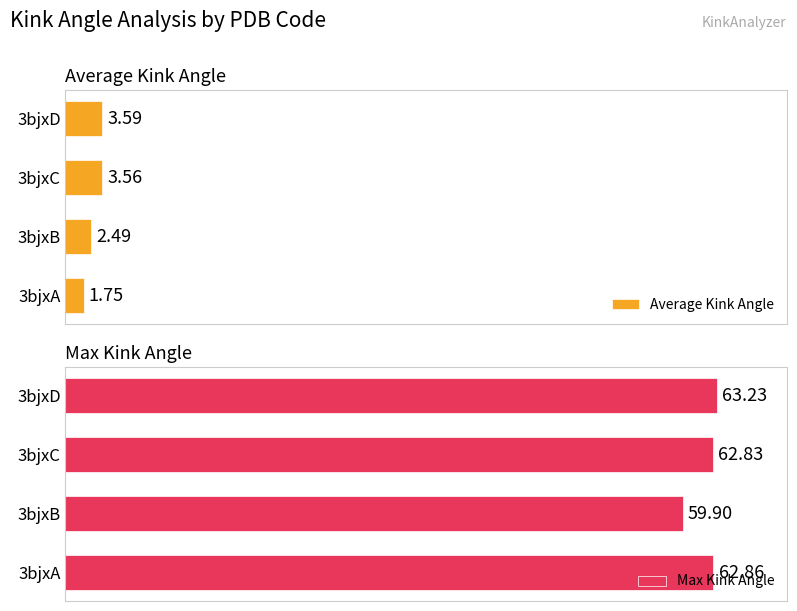

What is the average value of the Max Kink Angle series?

62.2